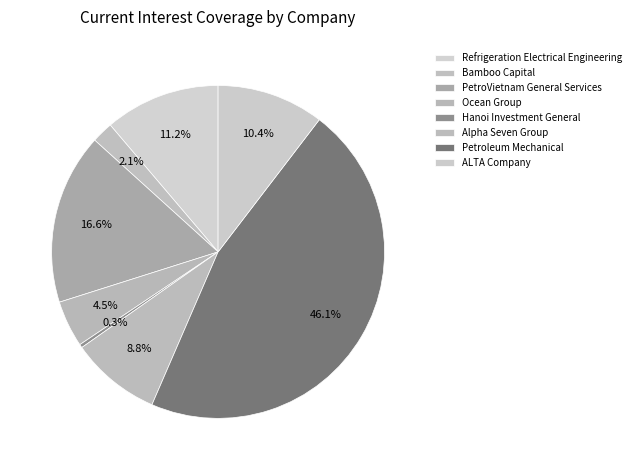

What is the smallest slice in the pie chart?

Hanoi Investment General